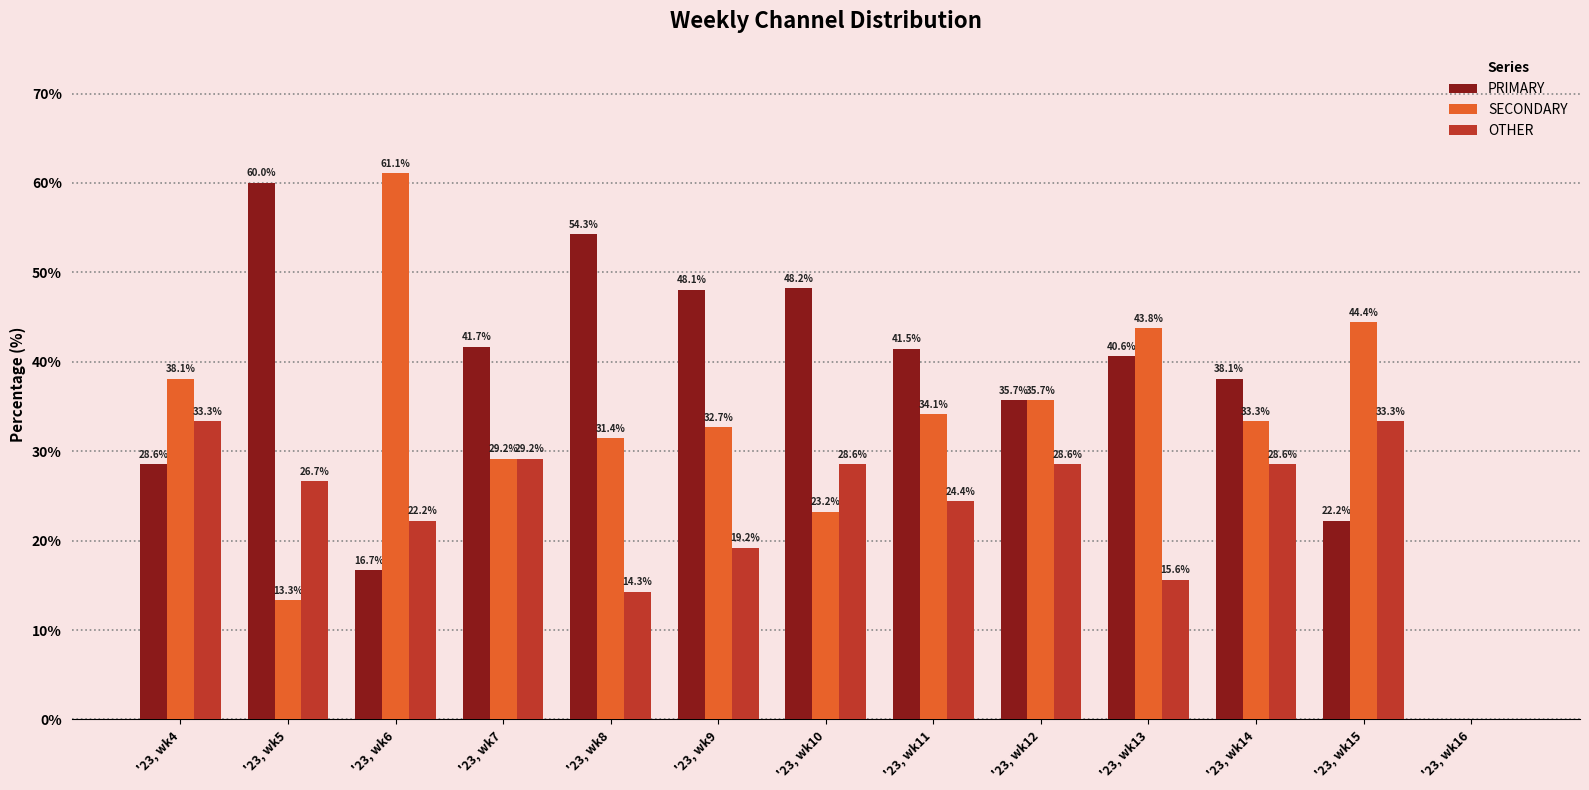

What is the sum of all OTHER values?

304.0